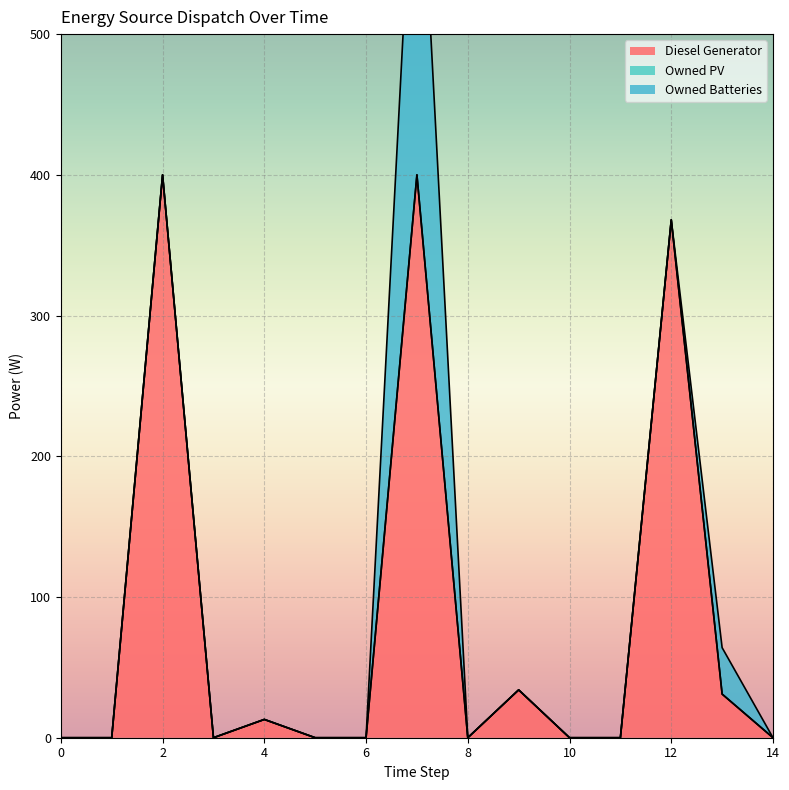

Reading left to right, list all the values displayed in this chart.

Diesel Generator: 0.0	0.0	400.0	0.0	13.0	0.0	0.0	400.0	0.0	34.0	0.0	0.0	368.0	31.0	0.0
Owned PV: 0.0	0.0	0.0	0.0	0.0	0.0	0.0	0.0	0.0	0.0	0.0	0.0	0.0	0.0	0.0
Owned Batteries: 0.0	0.0	0.0	0.0	0.0	0.0	0.0	287.0	0.0	0.0	0.0	0.0	0.0	33.0	0.0